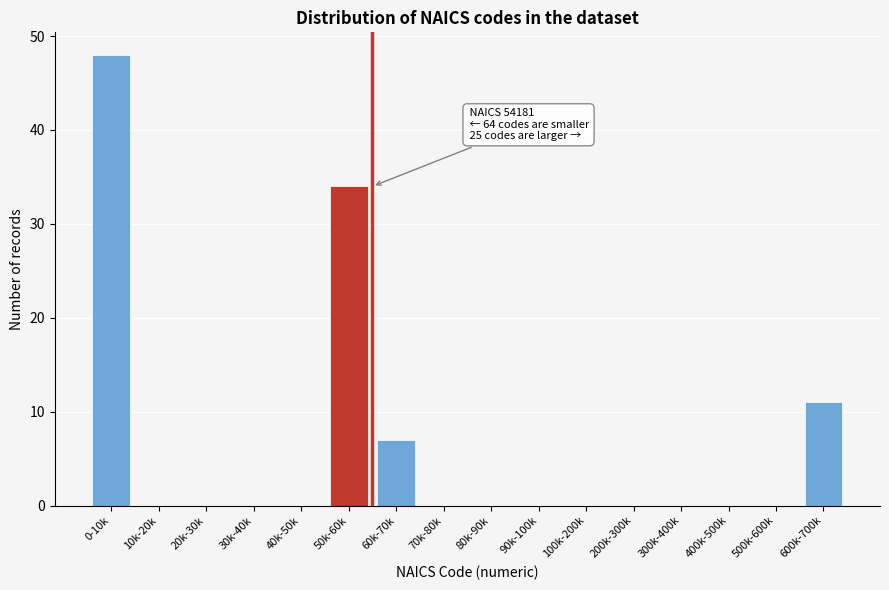

Reading left to right, list all the values displayed in this chart.

0-10k=48	10k-20k=0	20k-30k=0	30k-40k=0	40k-50k=0	50k-60k=34	60k-70k=7	70k-80k=0	80k-90k=0	90k-100k=0	100k-200k=0	200k-300k=0	300k-400k=0	400k-500k=0	500k-600k=0	600k-700k=11